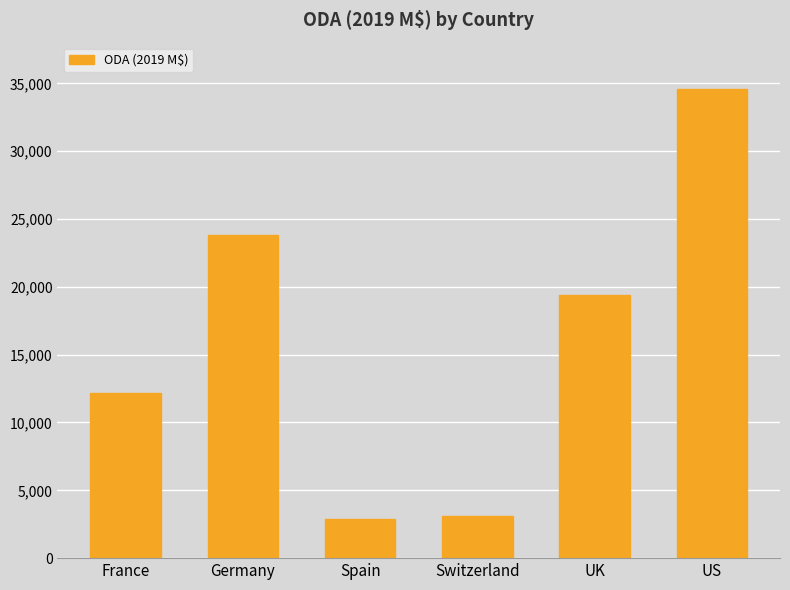

What position from the right is Germany?

5